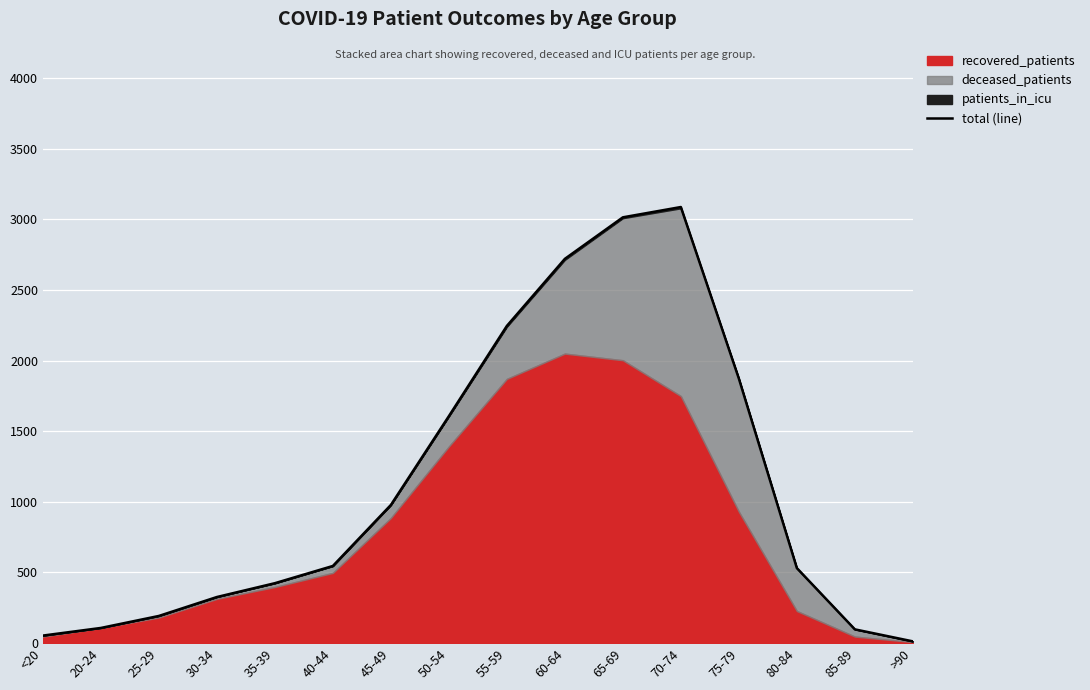

The value at 75-79 is 2623. True or false?

False